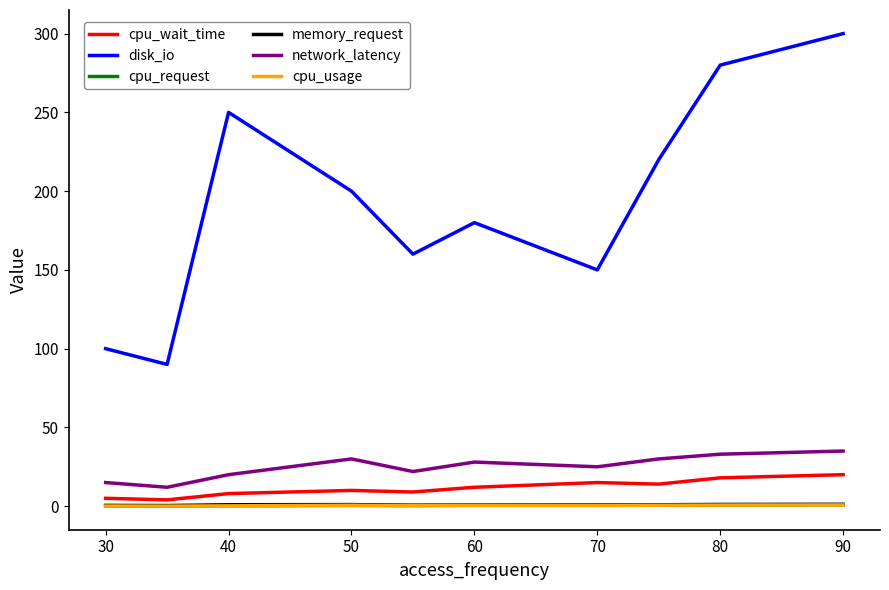

True or false: network_latency and disk_io cross at least once.

False